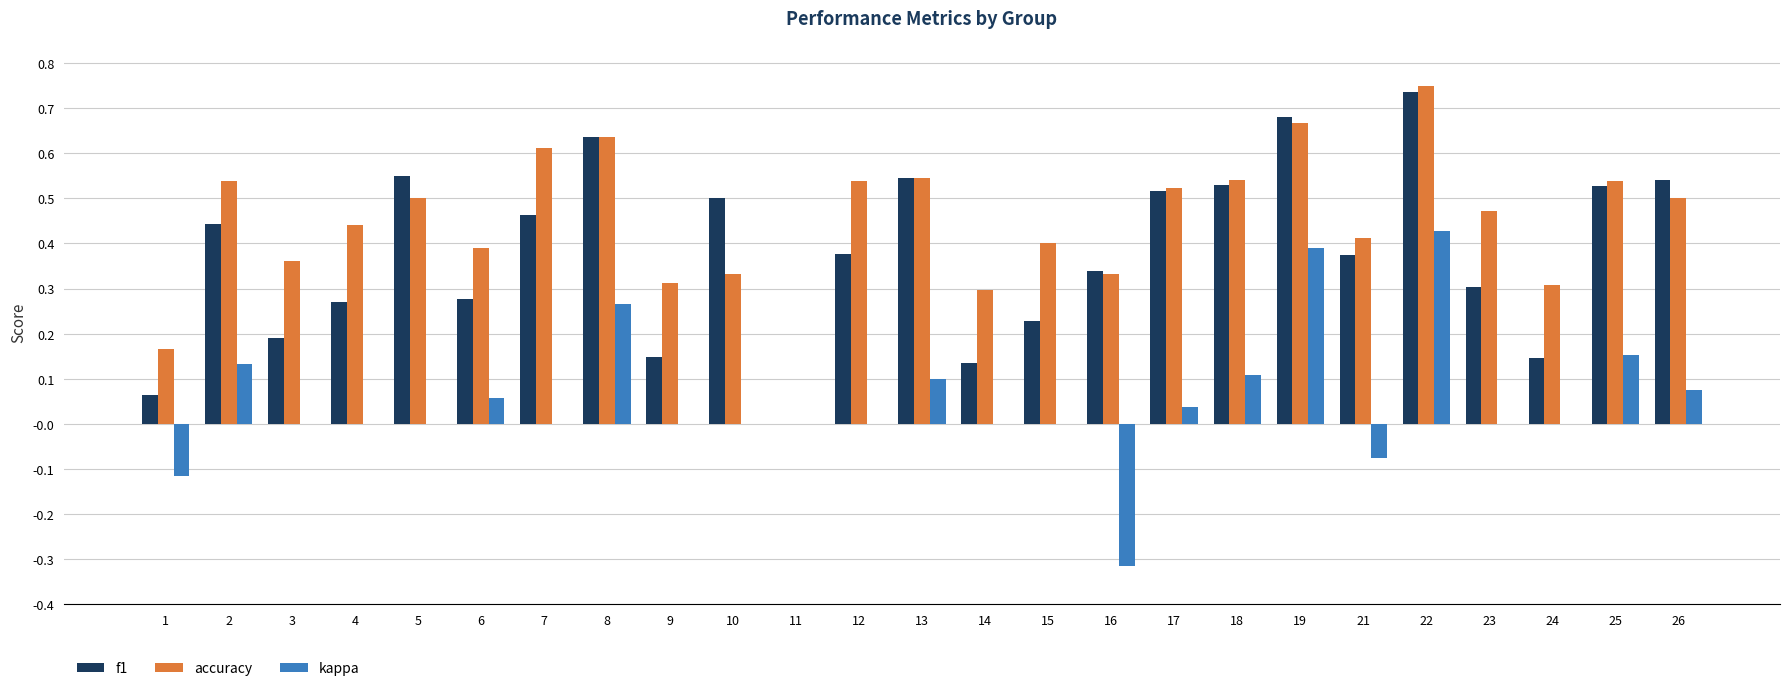

What is the sum of all accuracy values?

11.1